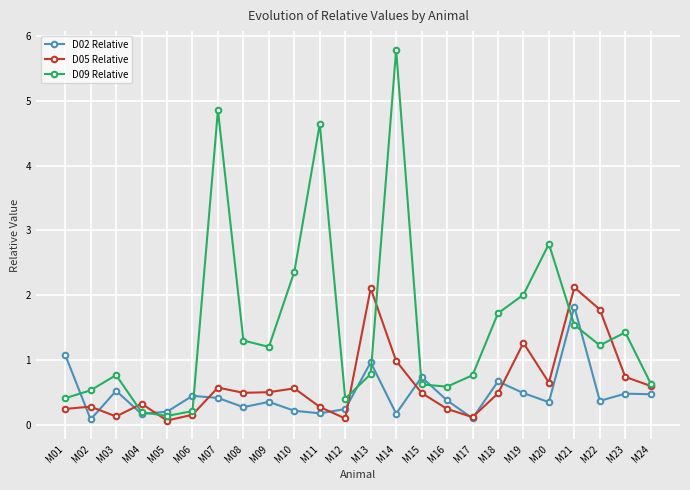

What is the sum of the D09 Relative values at M18 and M19?

3.7